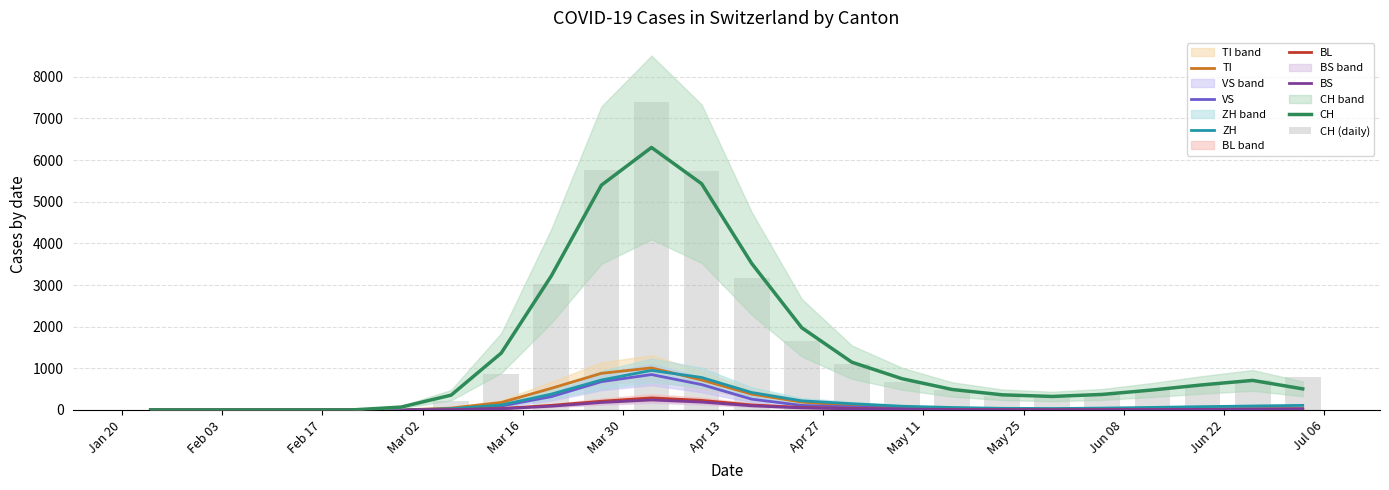

Where is TI nearest to the value 505?

2020-03-20